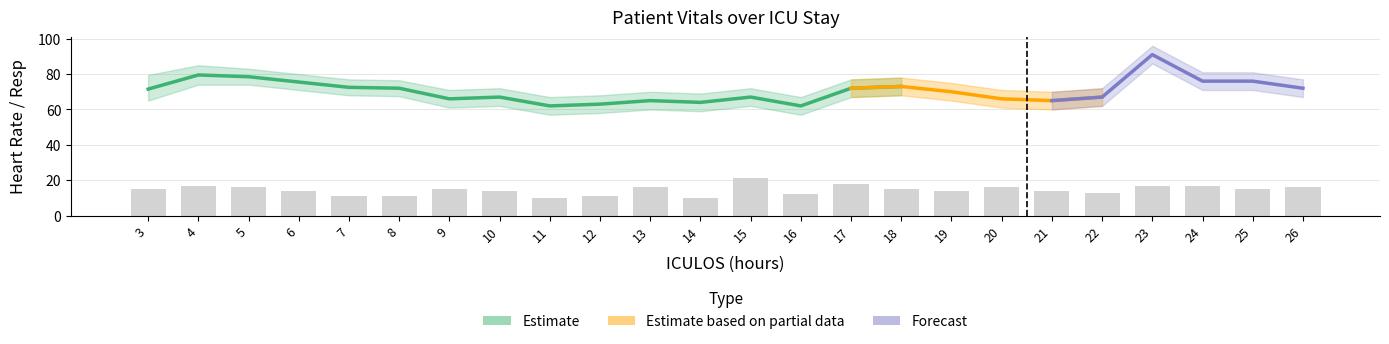

True or false: HR has a value of 24.1 at 8.

False